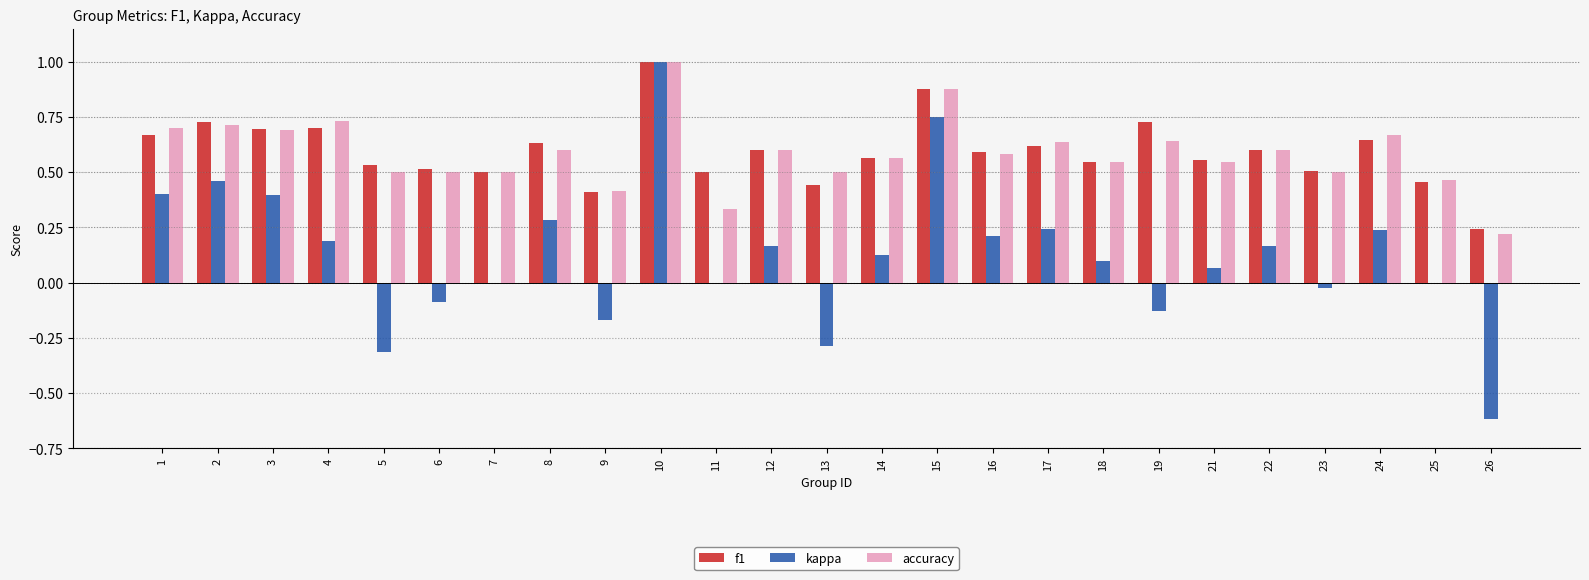

Which series changed the most between 1 and 26?

kappa